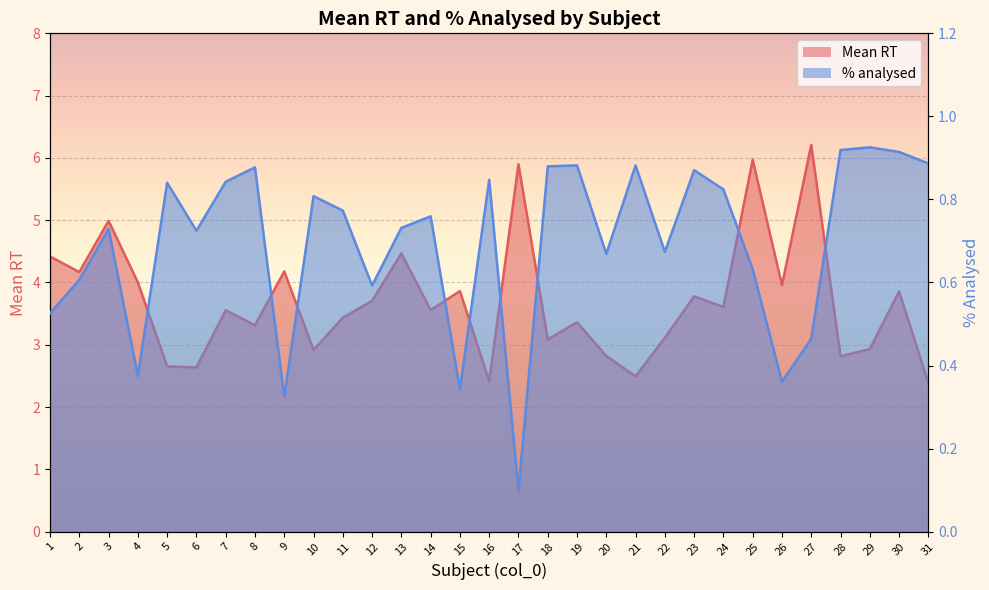

What is the smallest value displayed?

0.1